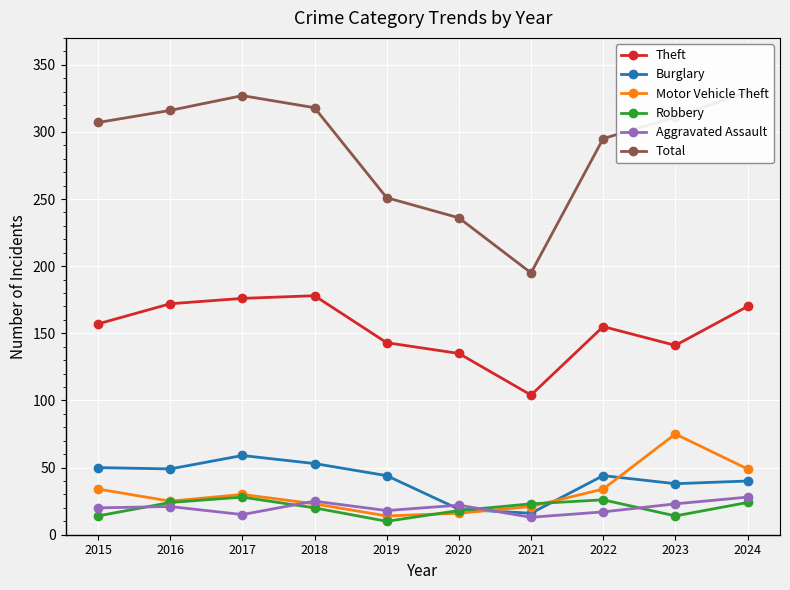

Does the chart display data point markers on the line(s)?

Yes